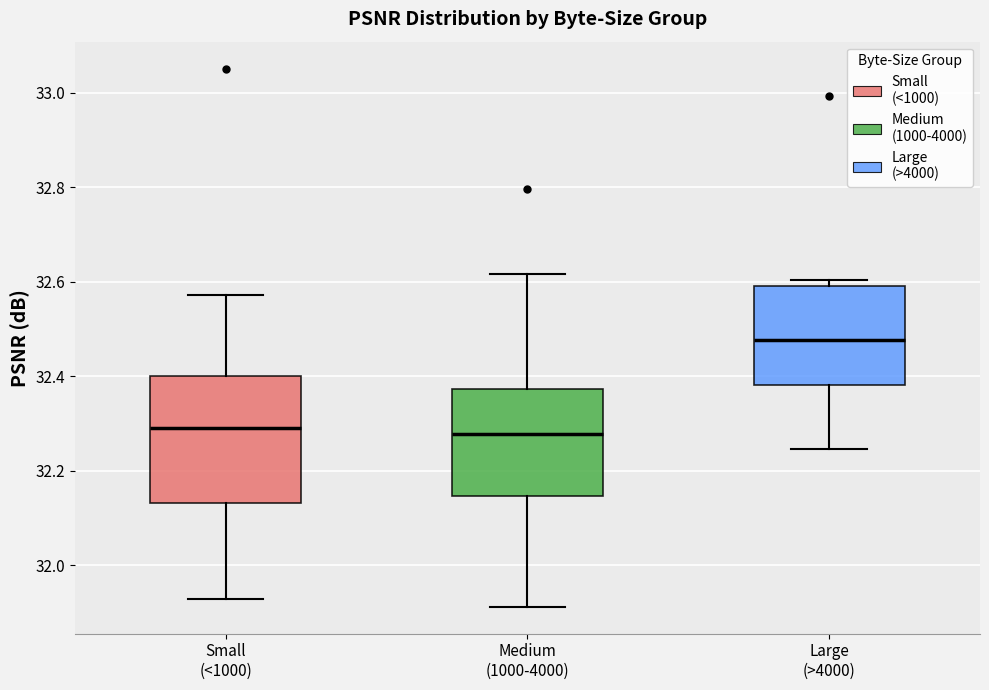

Reading left to right, read every box against the y-axis: the position of its median line, the range the box covers, and the ends of its whiskers. The values are not printed on the chart, so give them approximately, as read against the axis.

Small (<1000): median 32.30, box 32.14 to 32.40, whiskers 31.92 to 32.58
Medium (1000-4000): median 32.28, box 32.14 to 32.38, whiskers 31.92 to 32.62
Large (>4000): median 32.48, box 32.38 to 32.60, whiskers 32.24 to 32.60 (just above the box's upper edge)